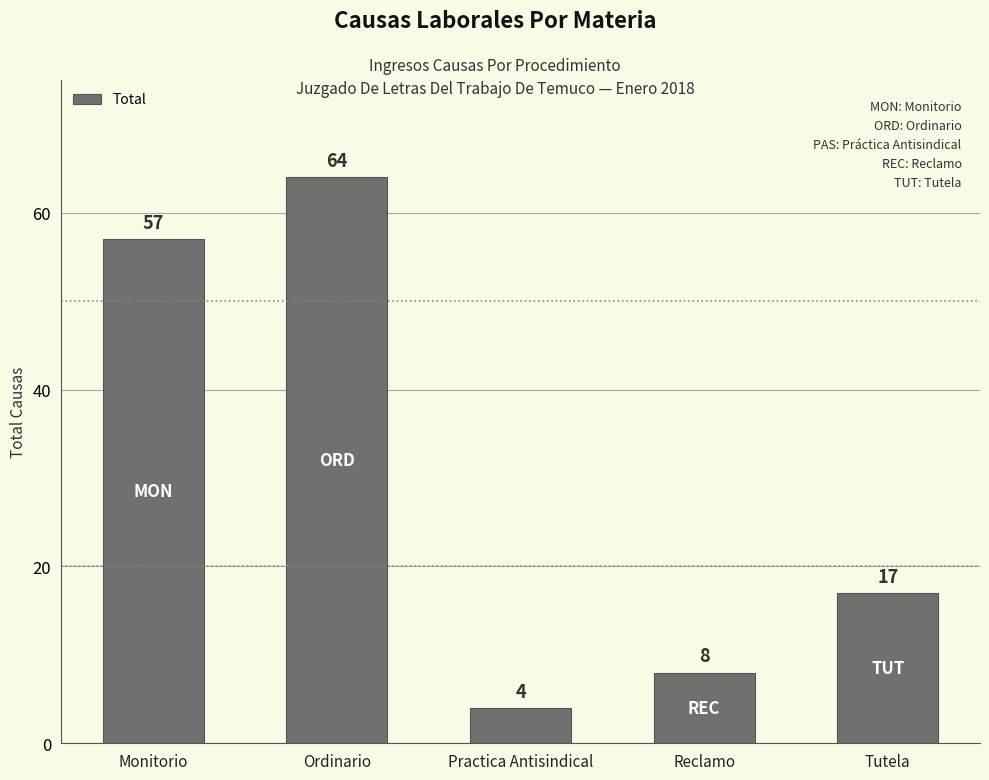

Approximately how many times larger is the value at Ordinario compared to Reclamo?

8.0